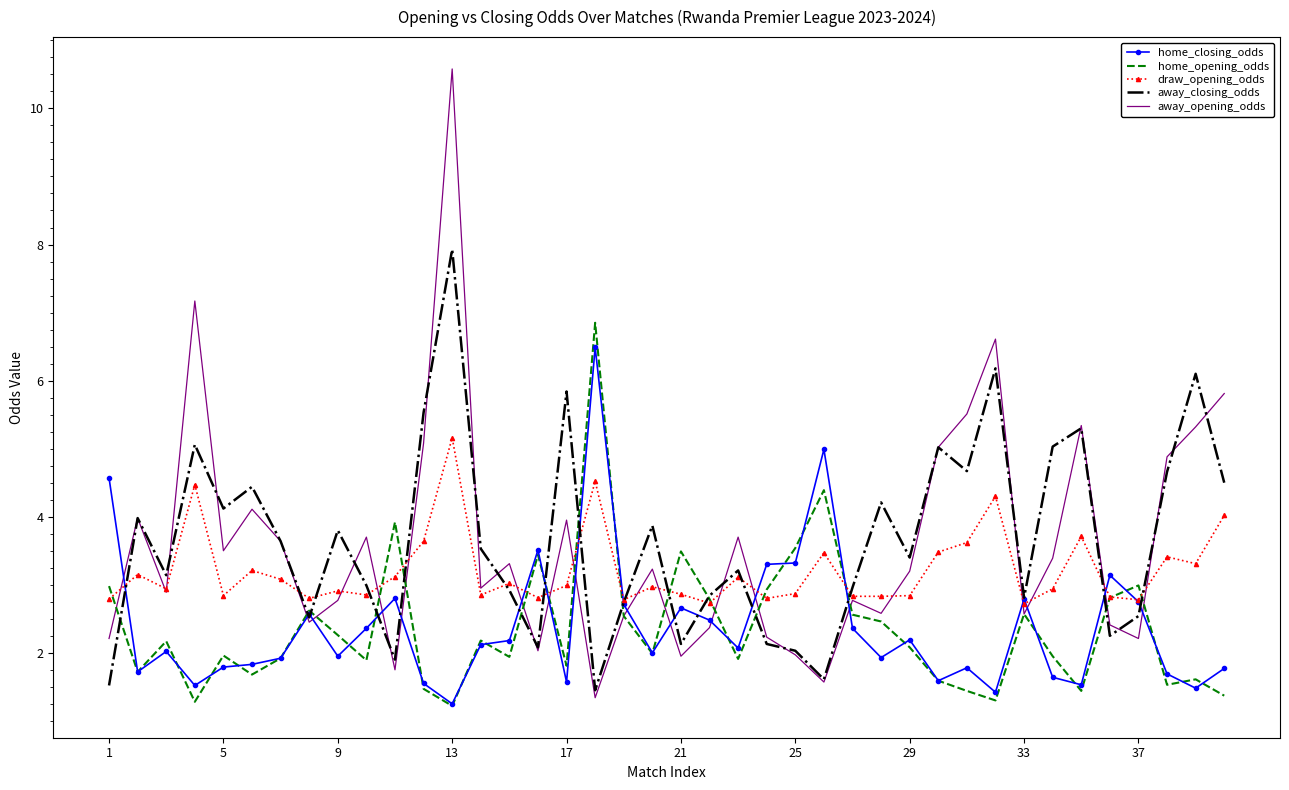

Which series has the widest spread of values?

away_opening_odds